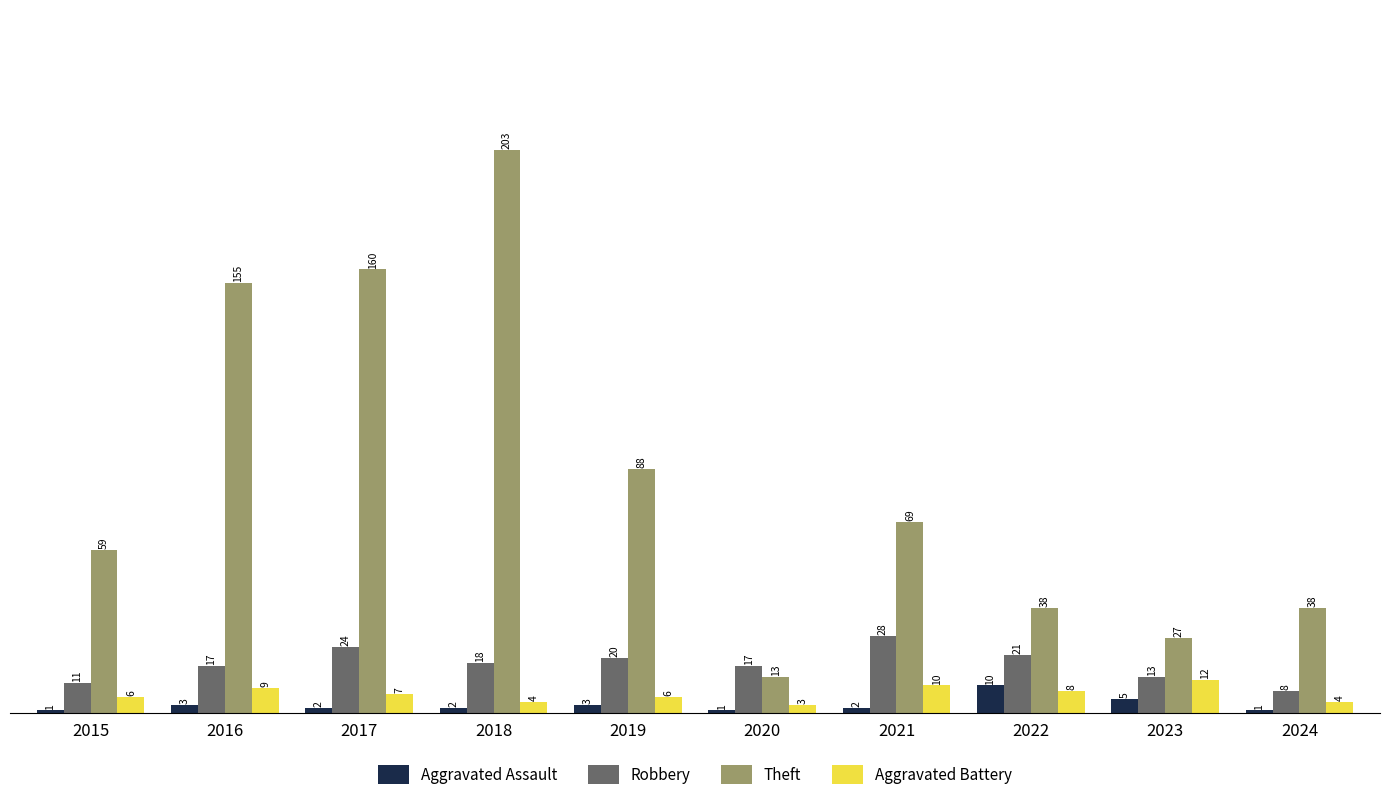

What is the difference between the highest and lowest values at 2017?

158